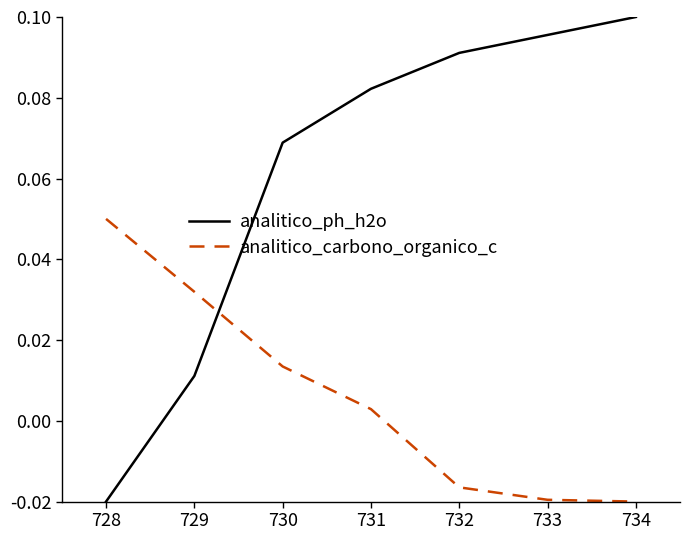

Does the chart have visible grid lines?

No